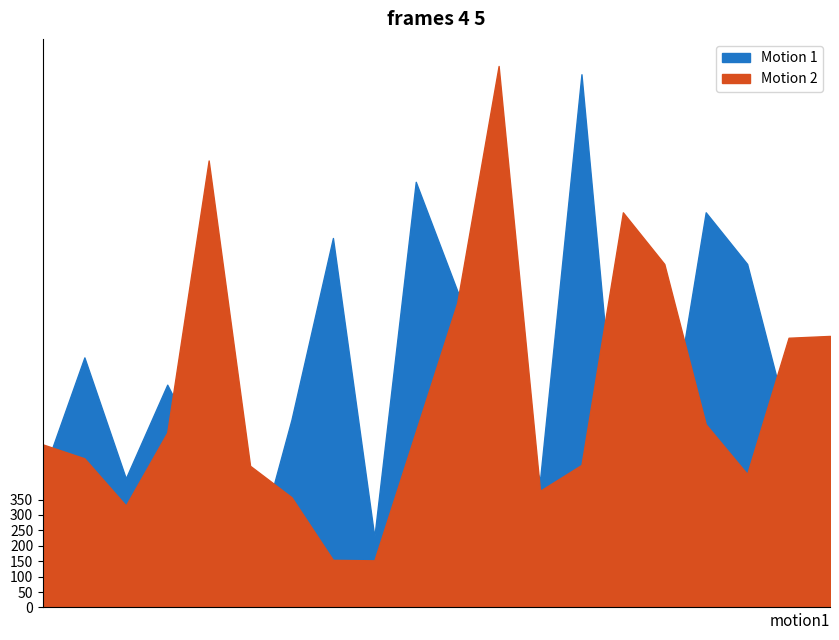

How many interior local peaks does the Motion 1 series have?

6